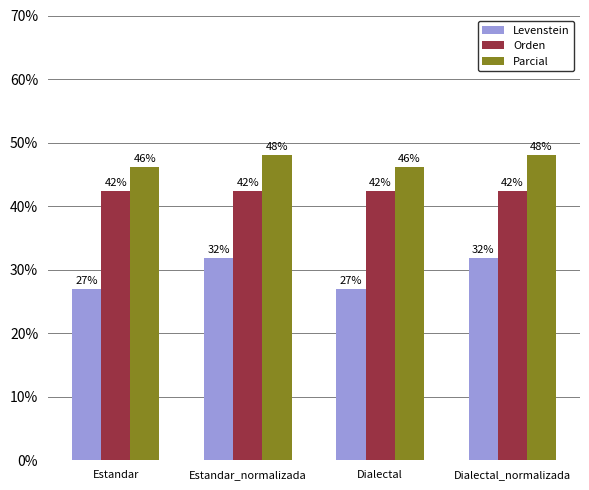

Is the value of Parcial at Dialectal greater than the value of Levenstein at Estandar?

Yes